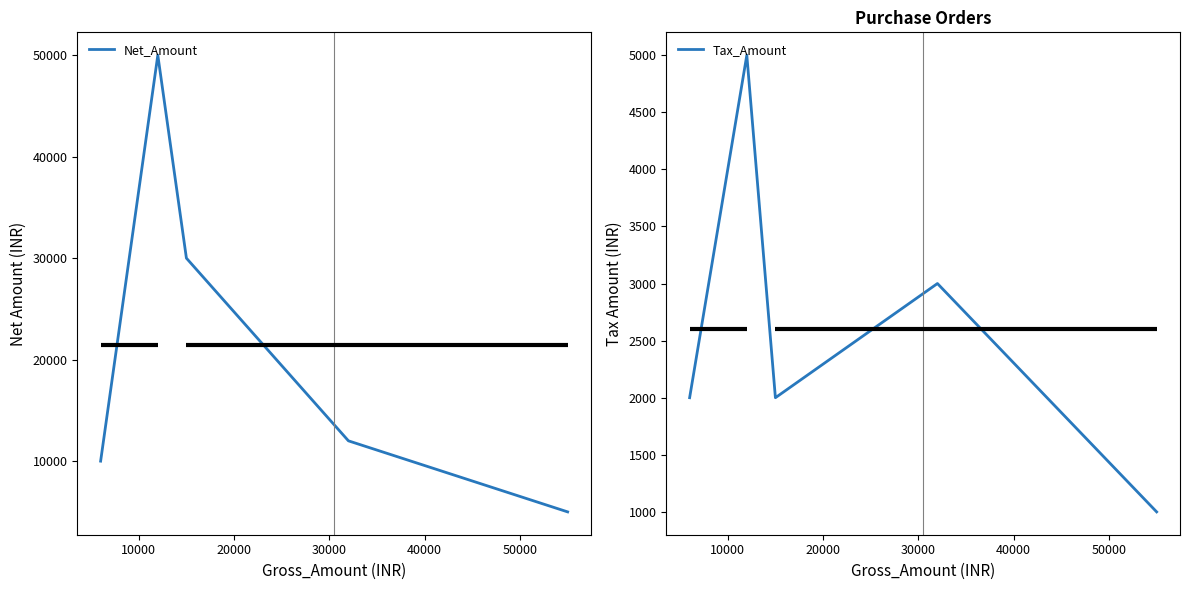

Reading left to right, transcribe all the data shown in this chart.

Net_Amount: 10000	50000	30000	12000	5000
Tax_Amount: 2000	5000	2000	3000	1000